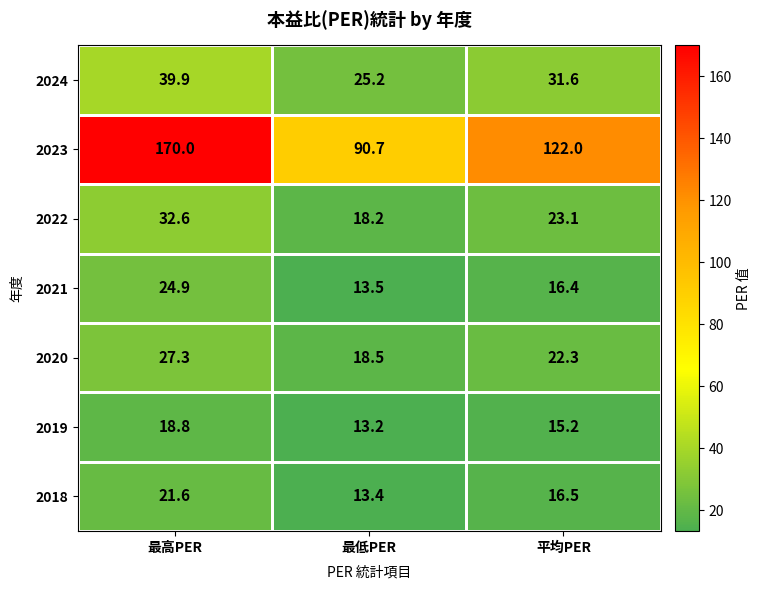

What is the greatest value displayed?

170.0